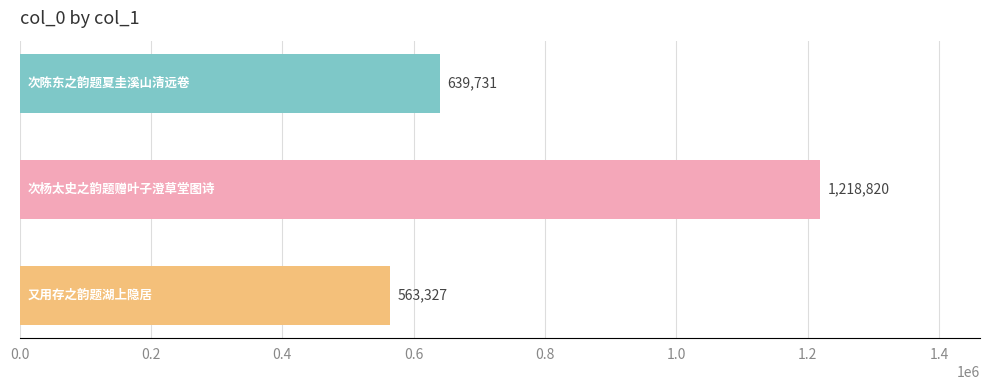

Reading bottom to top, extract all data points from this chart.

563327	1218820	639731